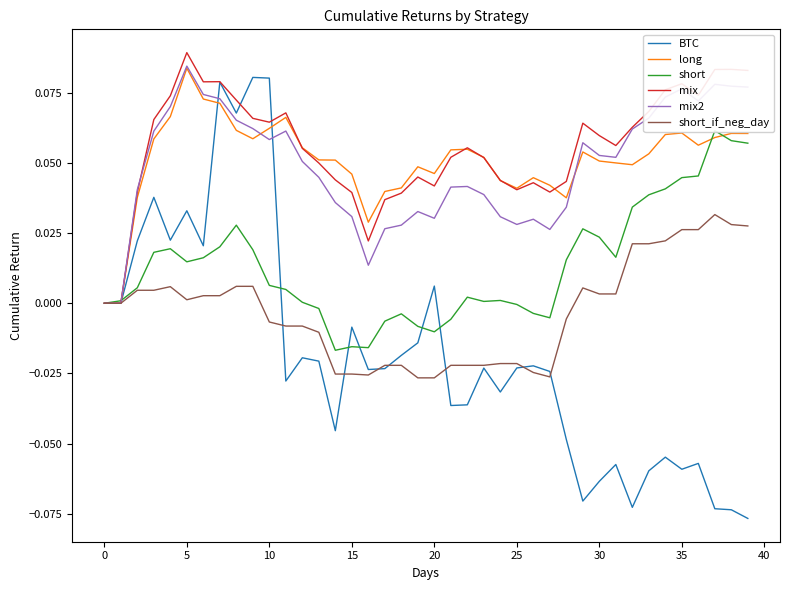

List the series in order of their peak value, highest first.

mix, mix2, long, BTC, short, short_if_neg_day